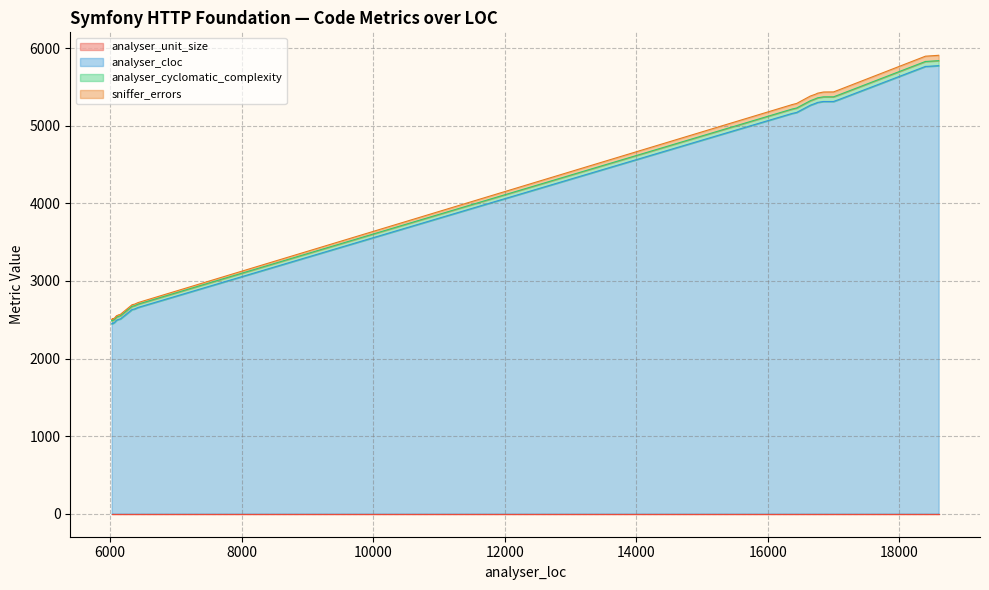

True or false: analyser_cyclomatic_complexity and analyser_unit_size intersect in this chart.

False